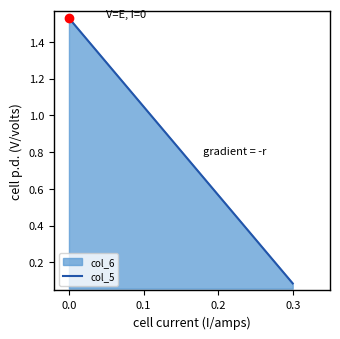

What is the average value?

0.8